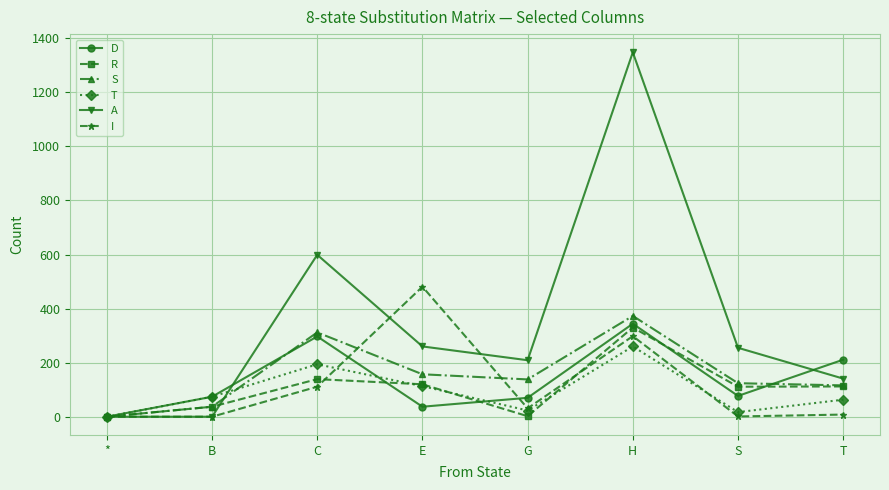

What is the label of the 8th point from the left?

T